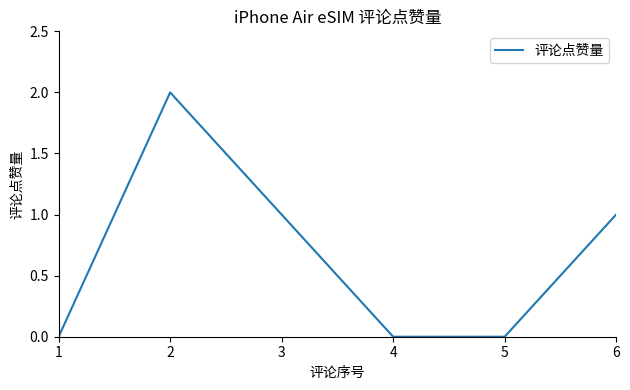

Count the values in the range 0 to 1.

5